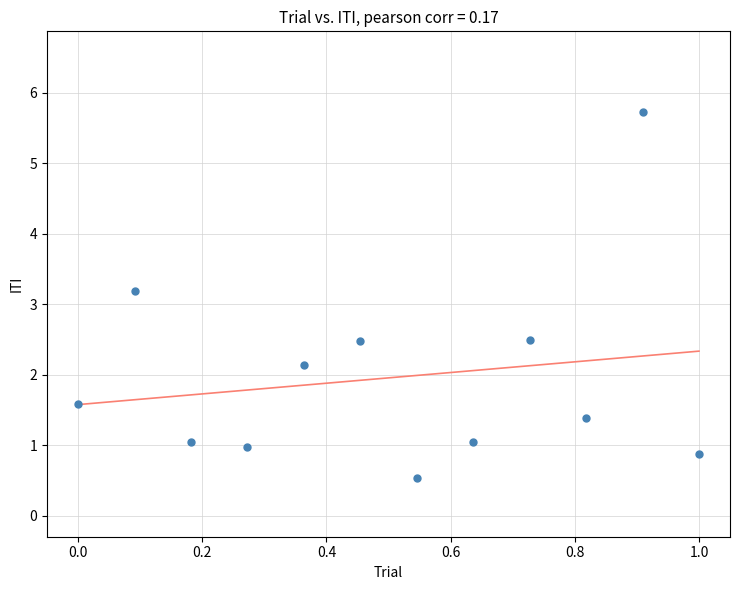

What Y value in the scatter plot is closest to 3?

3.2